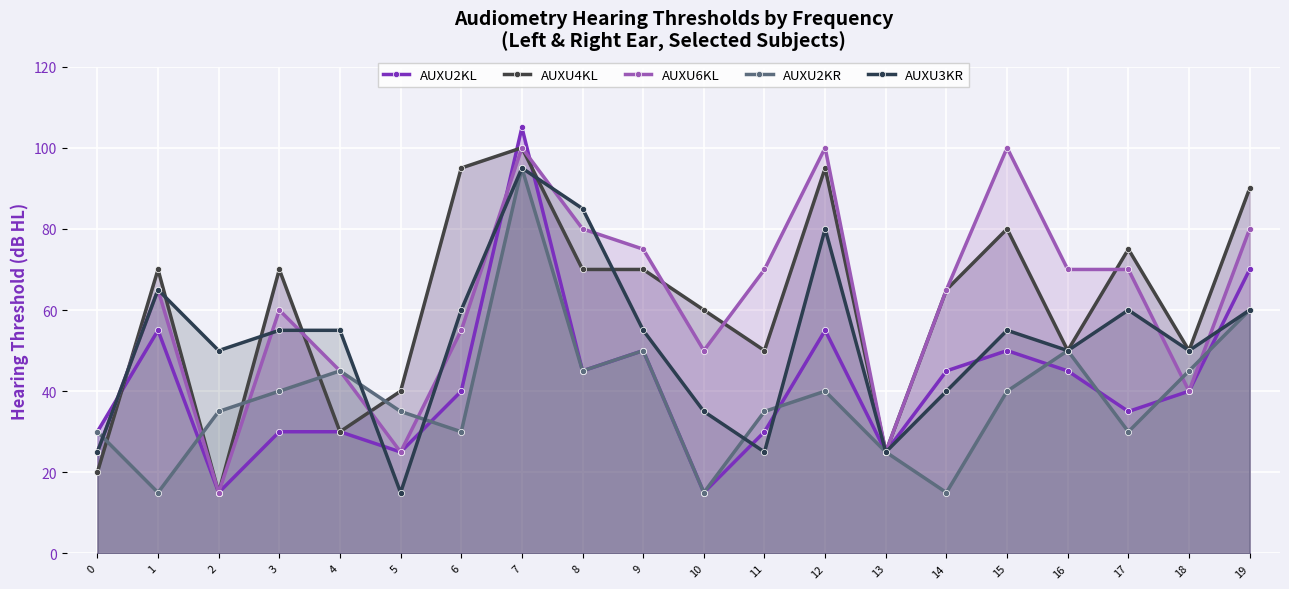

Which series ends up on top after the final intersection of AUXU4KL and AUXU2KR?

AUXU4KL